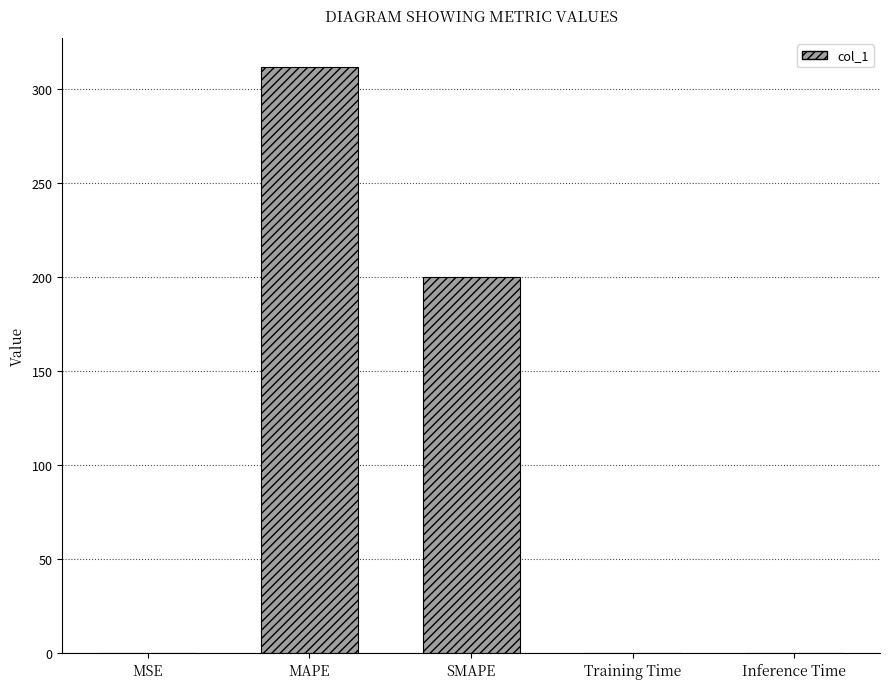

What is the greatest value displayed?

311.5